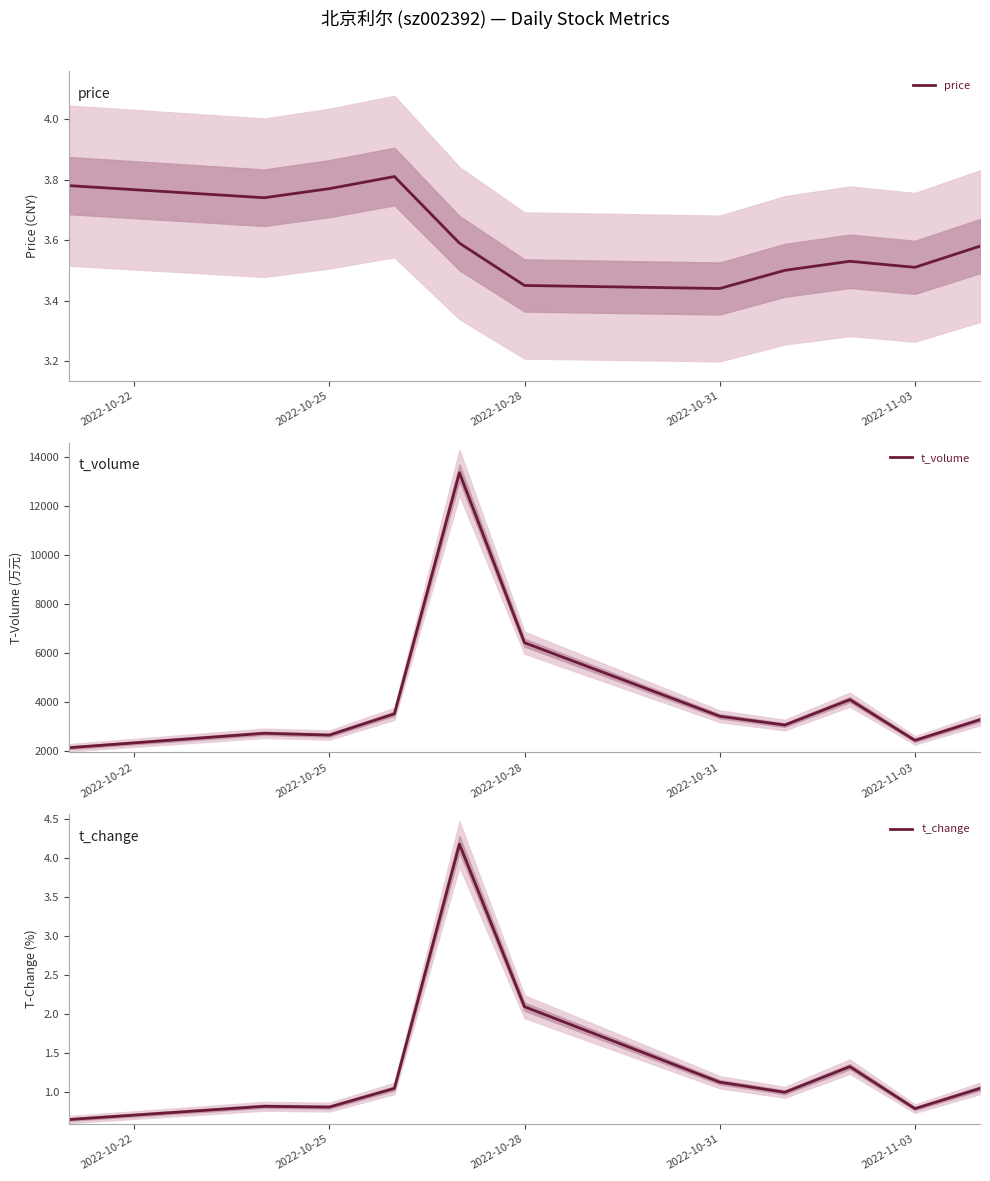

How many values in the t_volume series are below 3274?

5